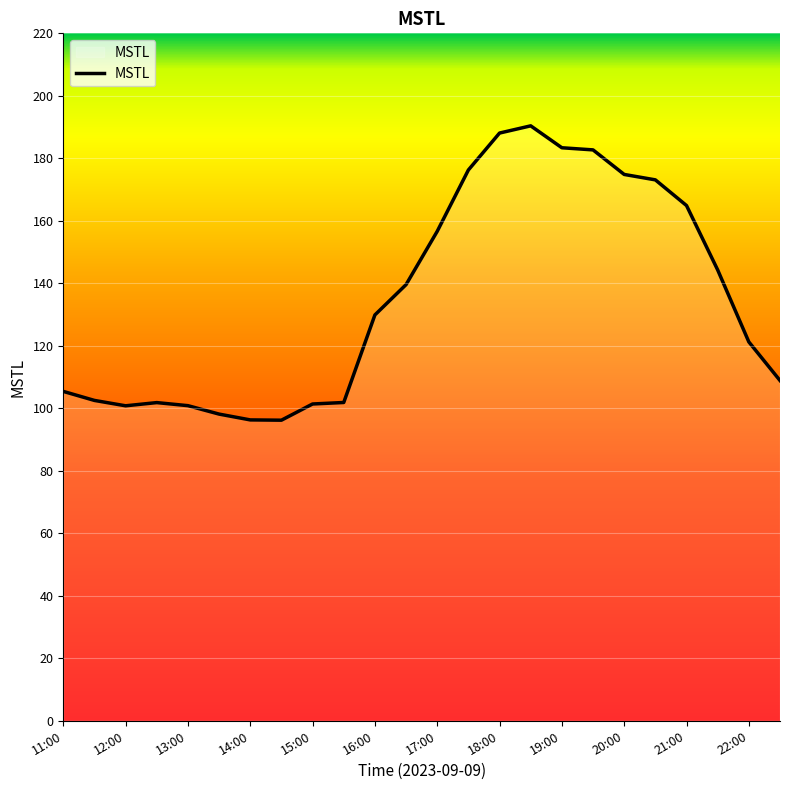

What is the smallest value displayed?

96.2